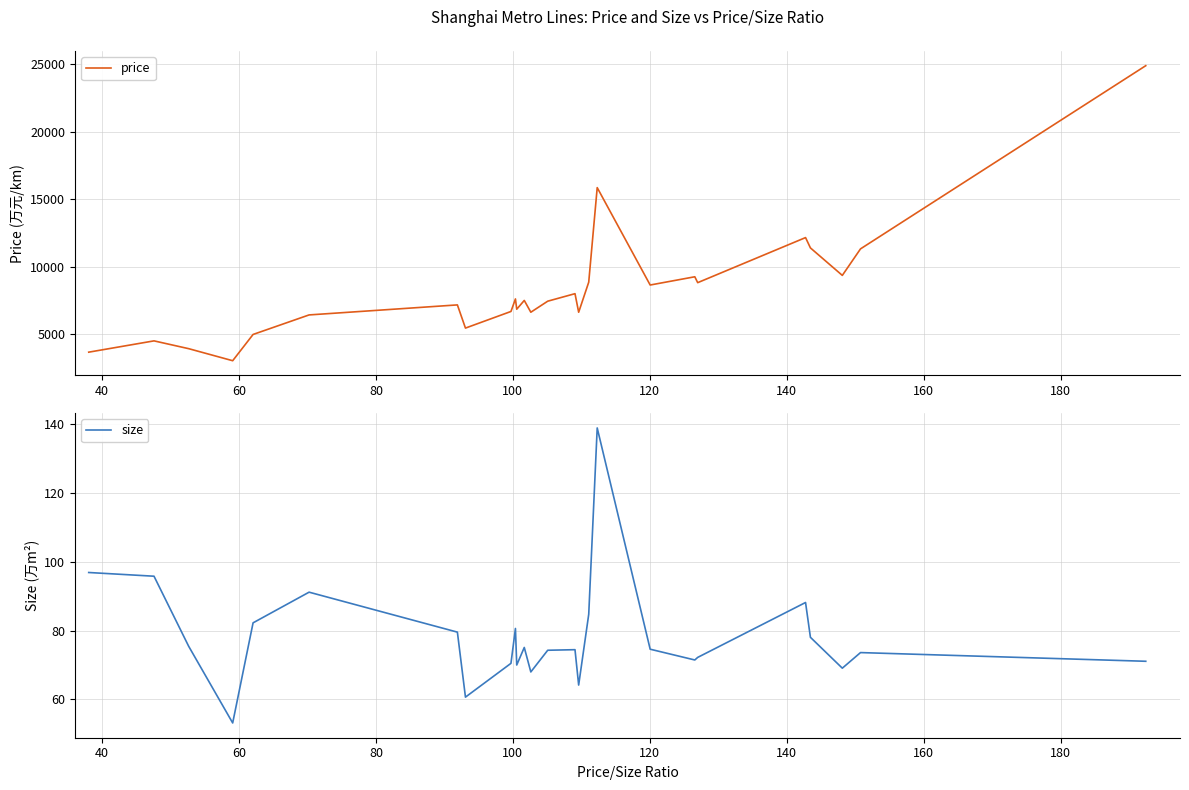

What is the lowest value of the price series?

3032.8